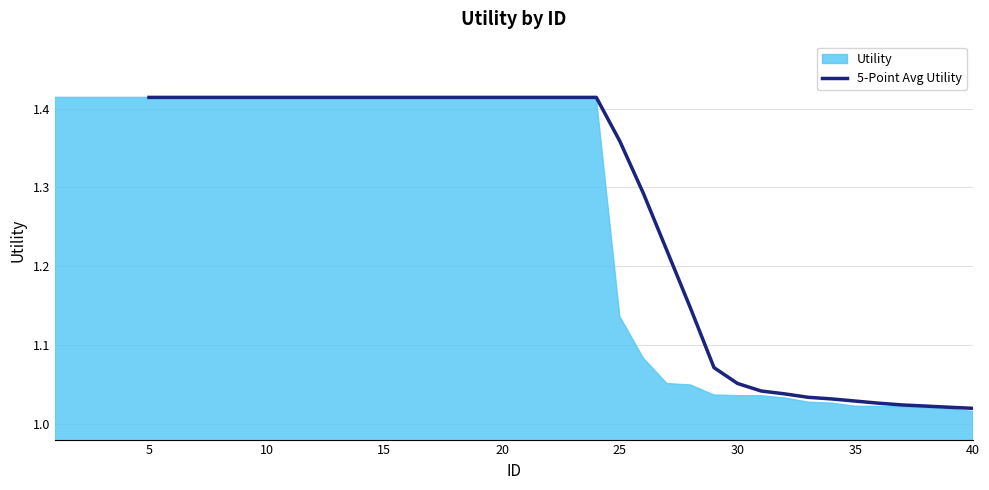

Is it true that 5-Point Avg Utility equals 0.5 at 15?

False